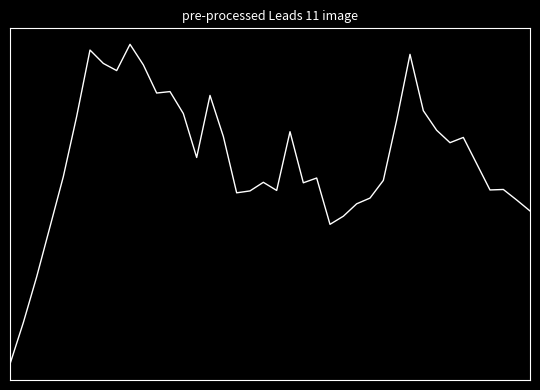

Does the chart display data point markers on the line(s)?

No